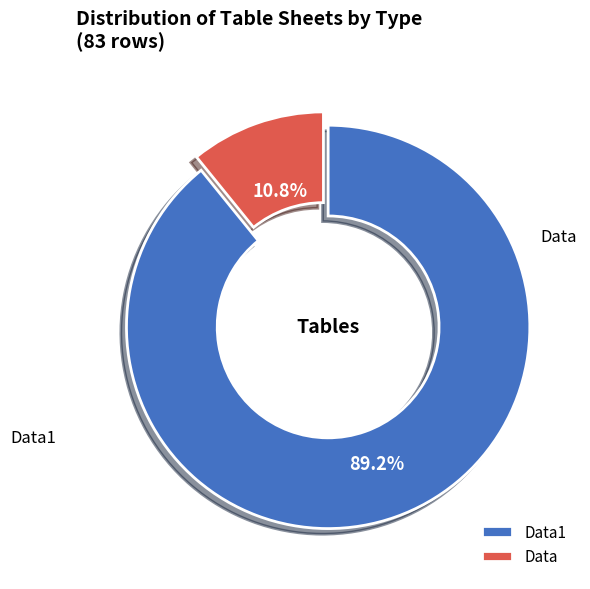

Does Data1 account for over 50% of the chart?

Yes